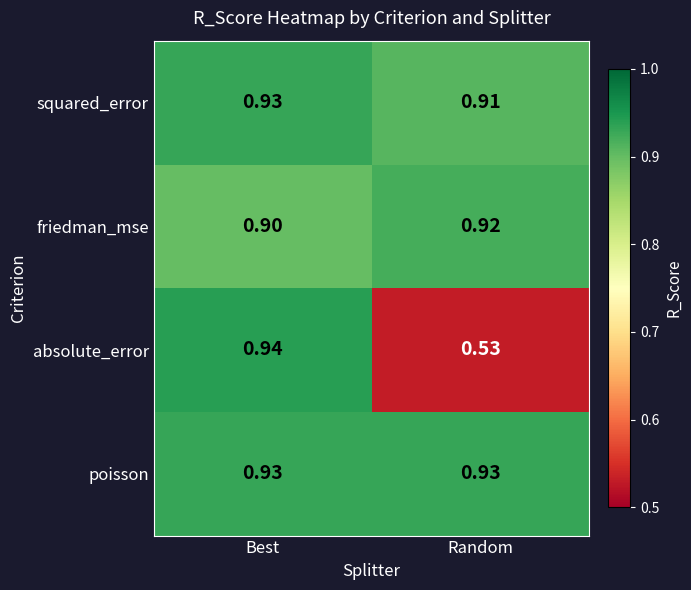

Which category has the highest value in the absolute_error series?

Best